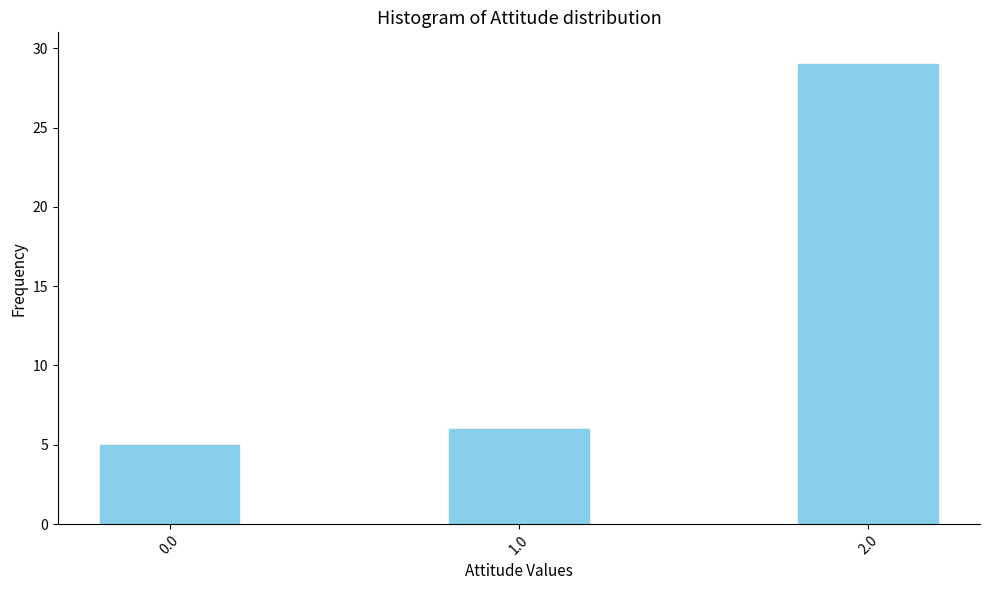

Reading left to right, what are all the values shown in this chart?

0.0=5	1.0=6	2.0=29